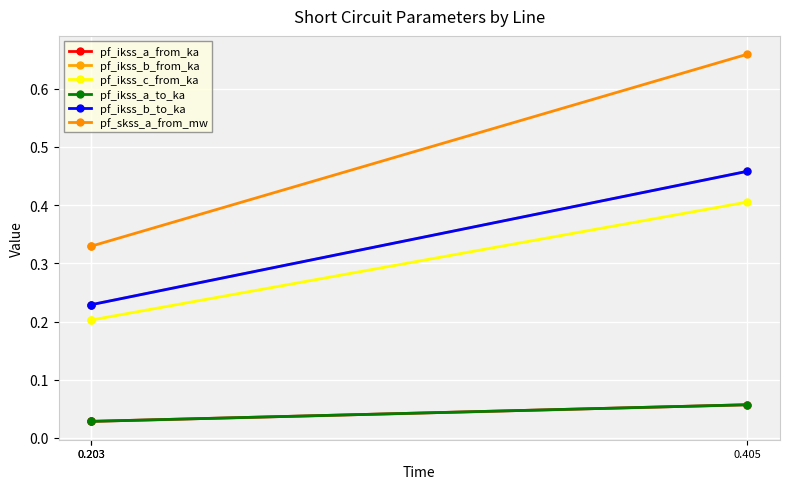

Which category has the lowest value across all series?

0.203